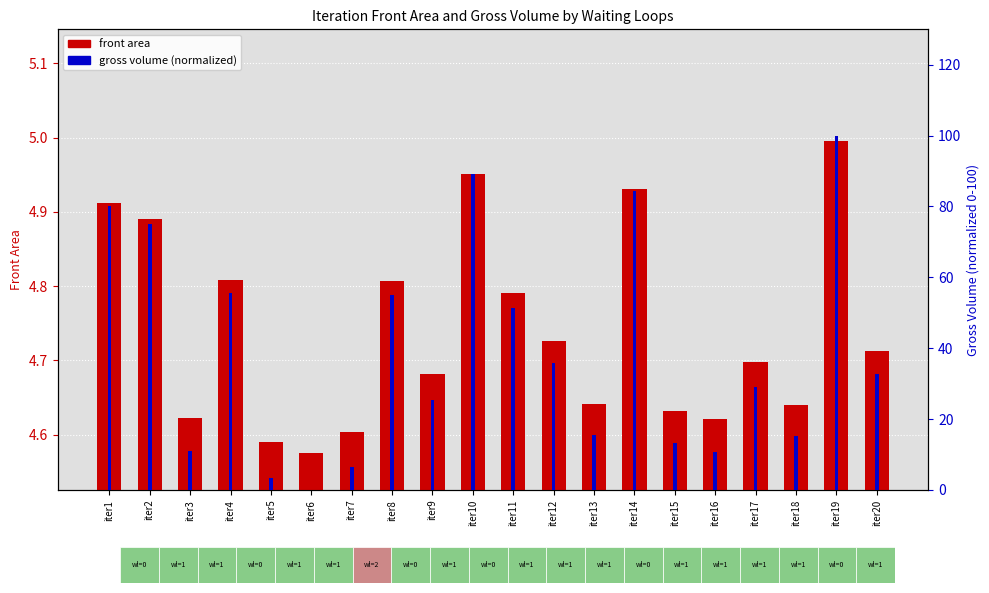

Rank the categories by gross volume percentile (right) value from highest to lowest.

iter19, iter10, iter14, iter1, iter2, iter4, iter8, iter11, iter12, iter20, iter17, iter9, iter13, iter18, iter15, iter3, iter16, iter7, iter5, iter6